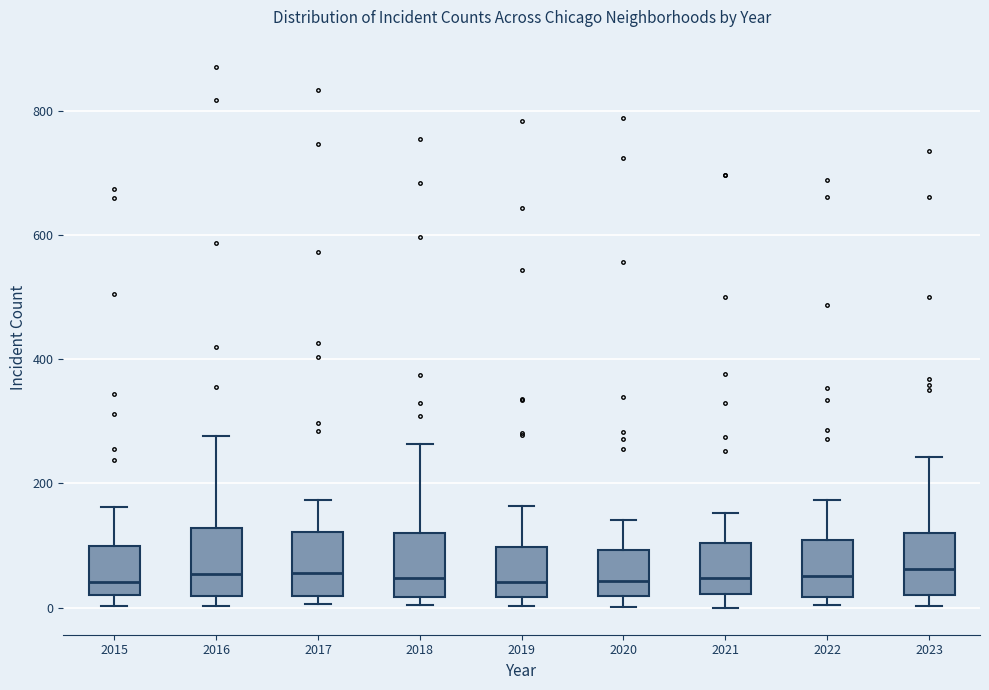

Where is the lower edge of the box at x = 2017 on the y-axis? The values are not printed on the chart, so give them approximately, as read against the axis.

20